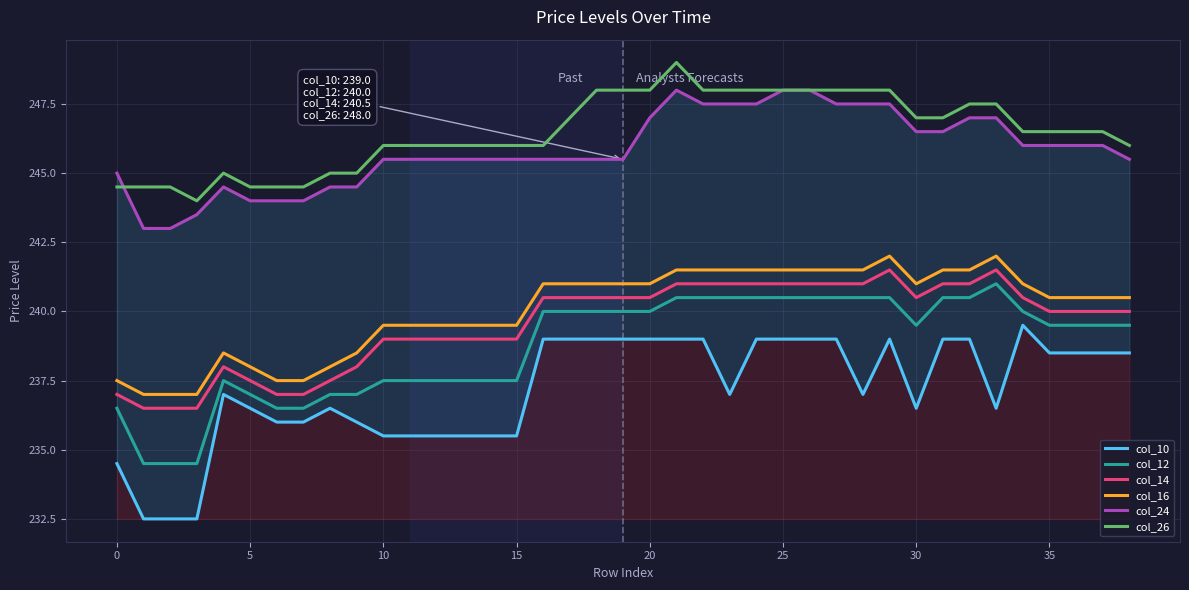

What is the average value of the col_24 series?

245.8